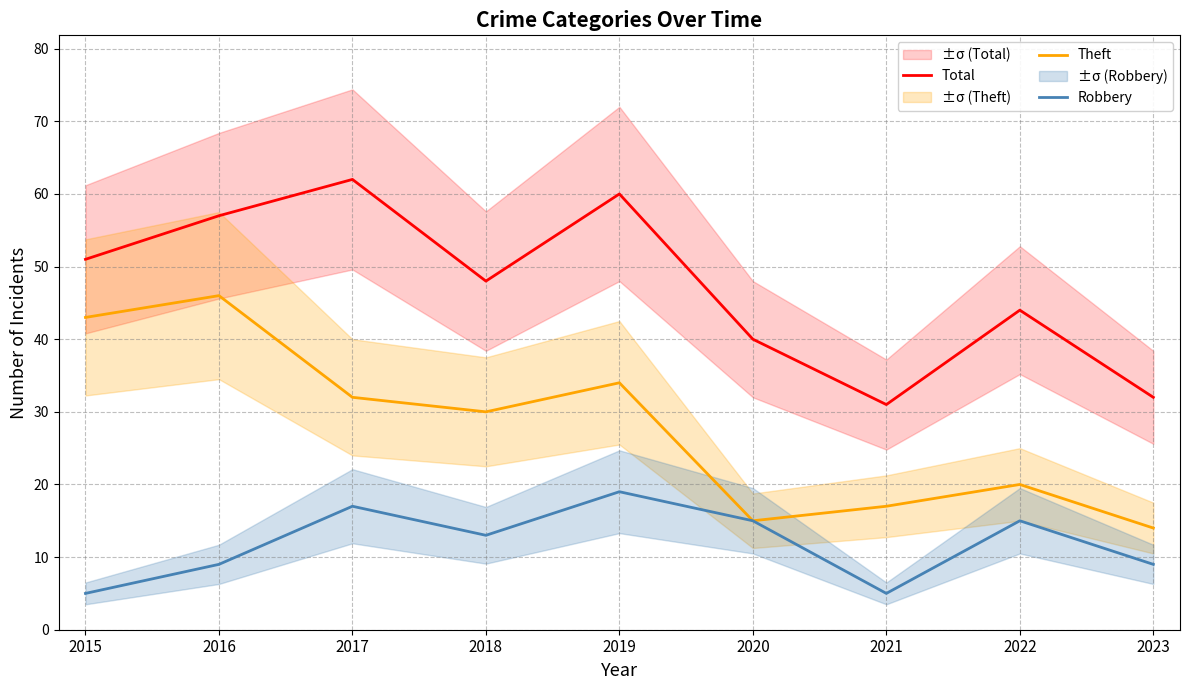

True or false: Total has a value of 31 at 2021.

True